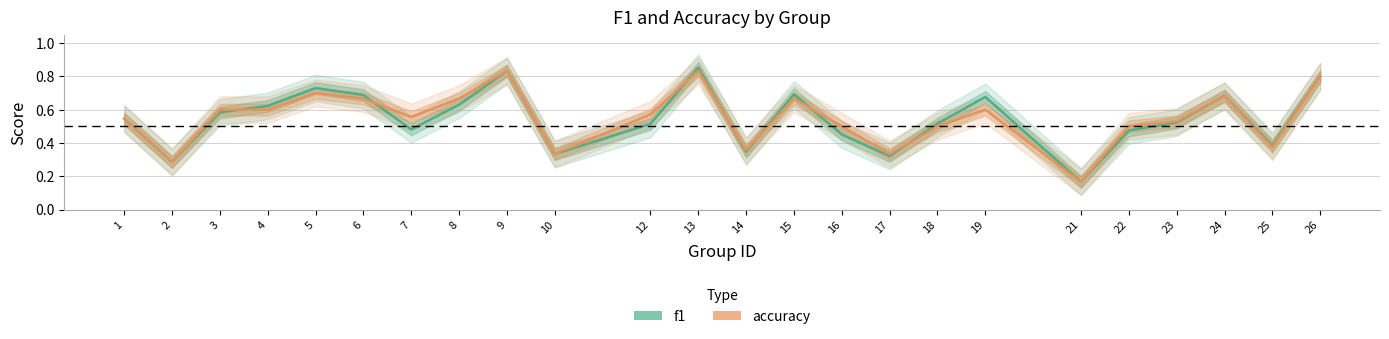

True or false: f1 has a value of 1.1 at 4.

False